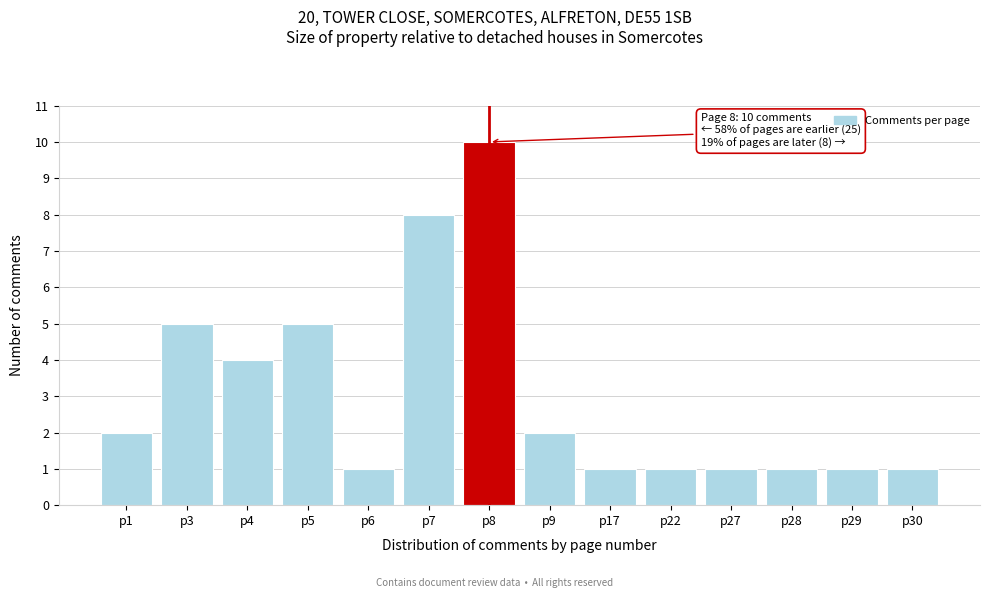

Reading left to right, transcribe all the data shown in this chart.

p1=2	p3=5	p4=4	p5=5	p6=1	p7=8	p8=10	p9=2	p17=1	p22=1	p27=1	p28=1	p29=1	p30=1